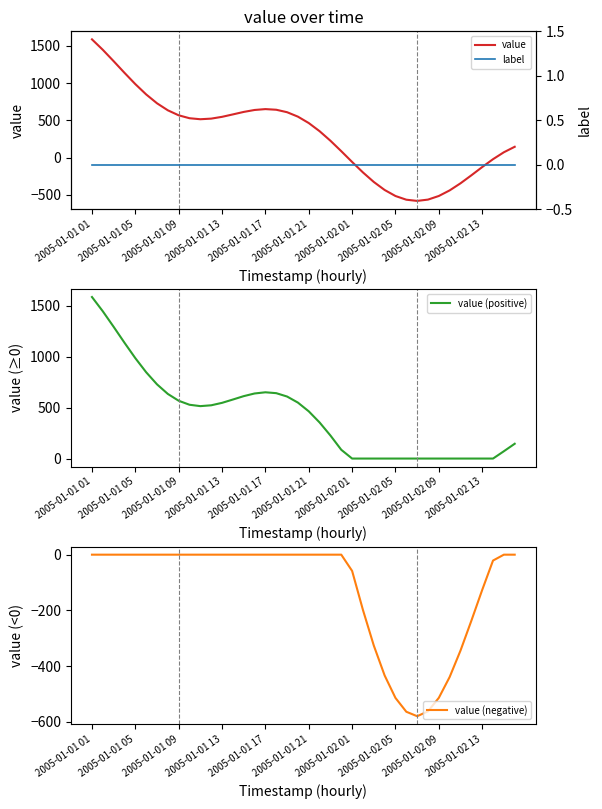

Which series has the largest total across all categories?

value (positive)